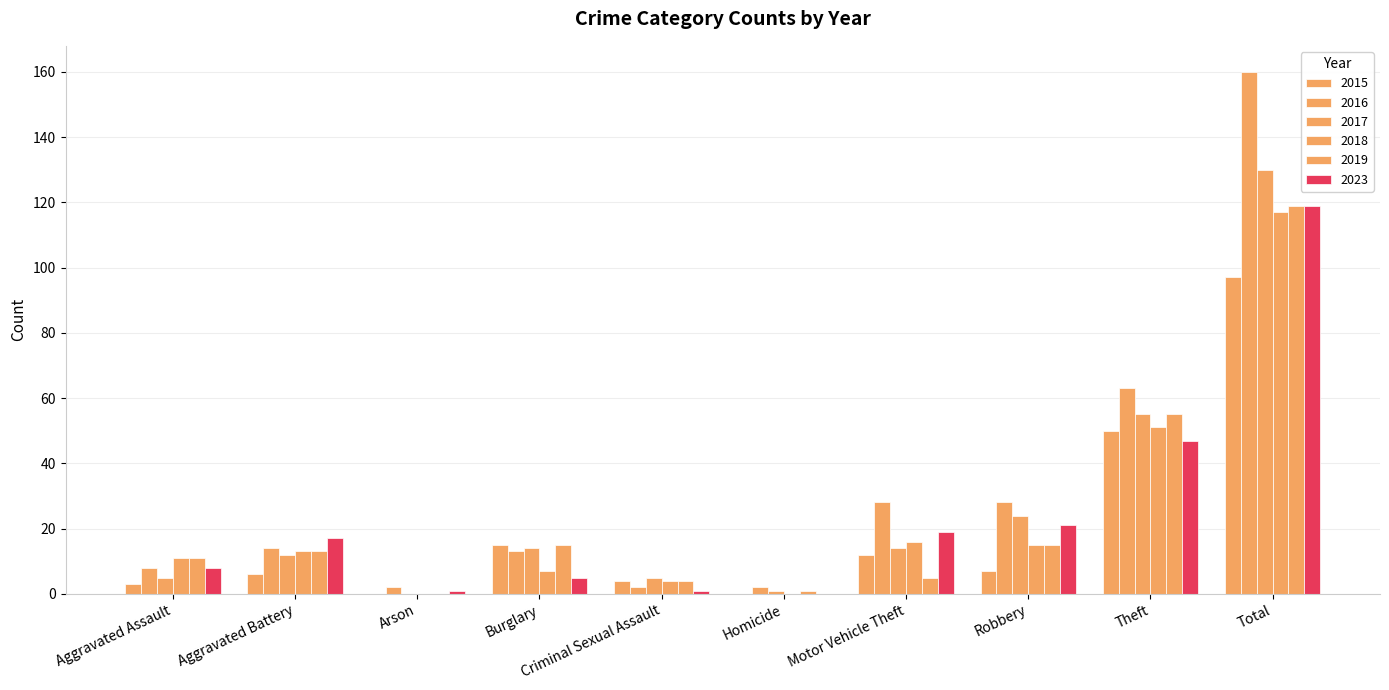

How many series are shown in this chart?

6